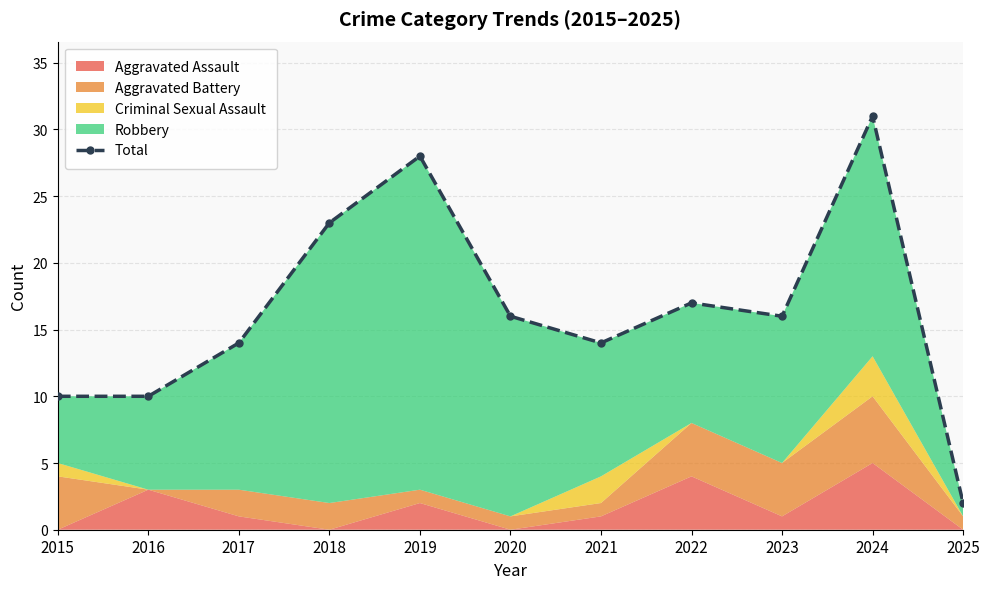

How many points are higher than both their immediate neighbors (excluding endpoints)?

3